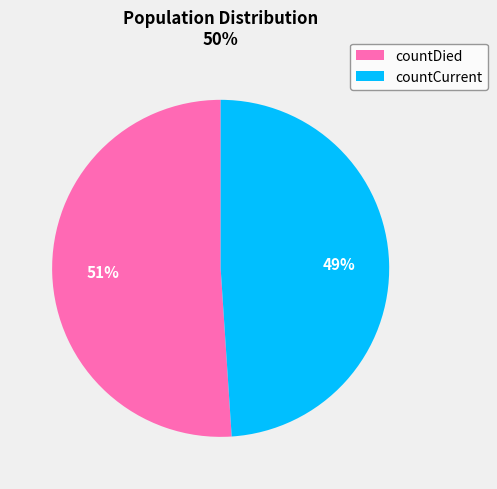

Which has a higher value, countDied or countCurrent?

countDied